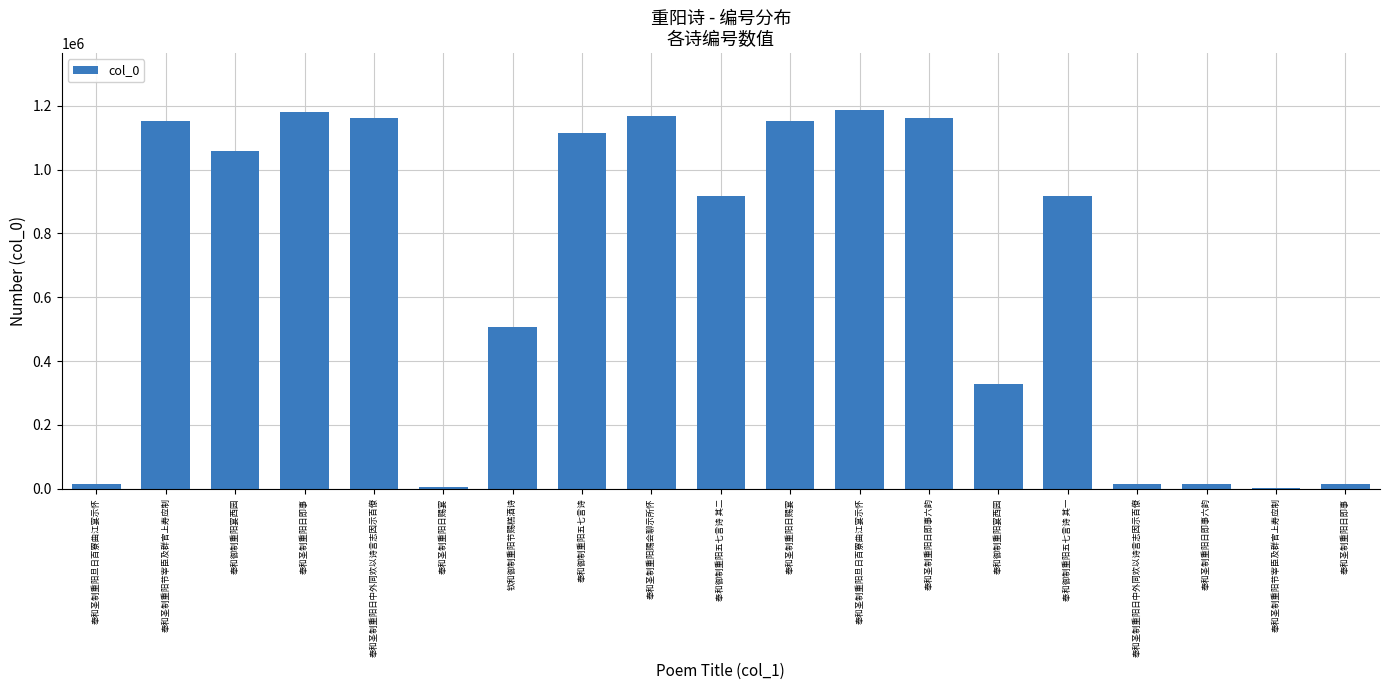

Reading right to left, extract all data points from this chart.

13280	3011	13453	13450	916427	327628	1161947	1187355	1152812	916176	1169126	1115844	507370	5863	1161946	1179384	1058823	1151888	13115